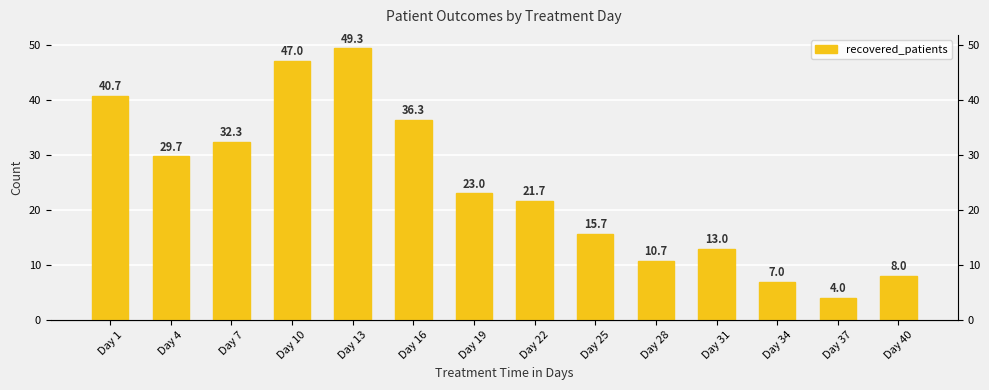

At which category does the chart reach its minimum across all series?

Day 37